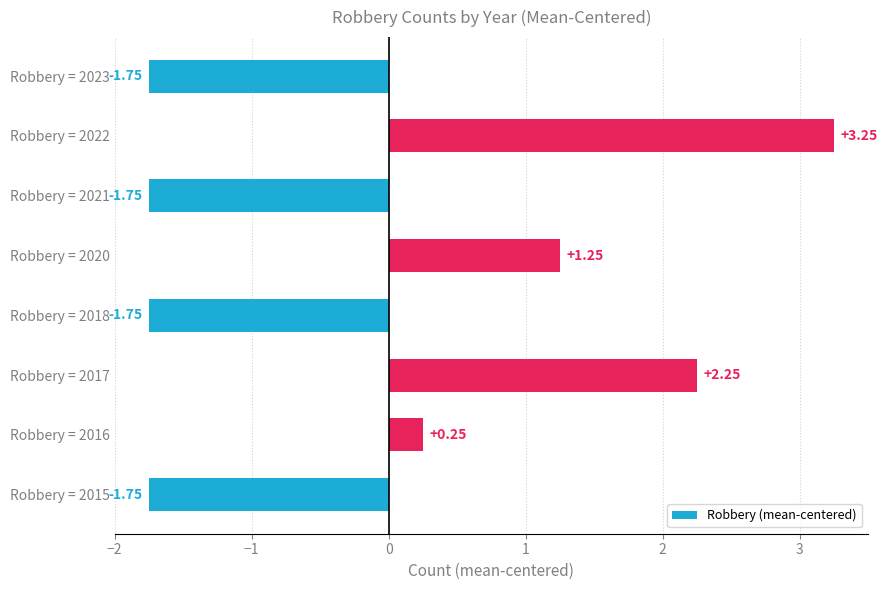

What is the difference between the maximum and second lowest values?

5.0